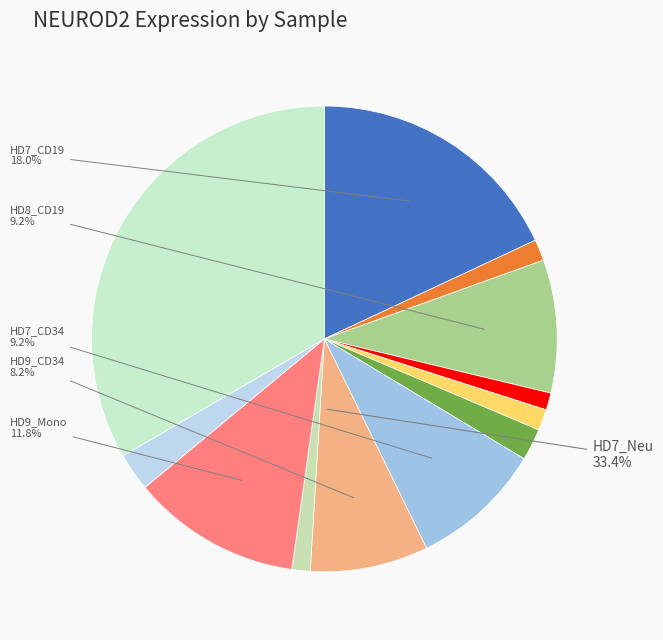

Is there any slice that represents more than half of the pie?

No